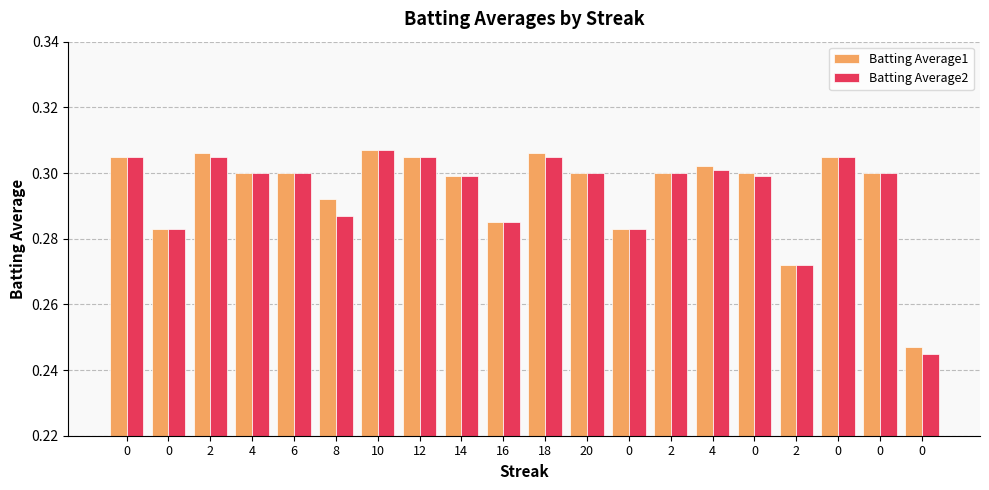

The value of Batting Average1 at 0 is 0.3. True or false?

True